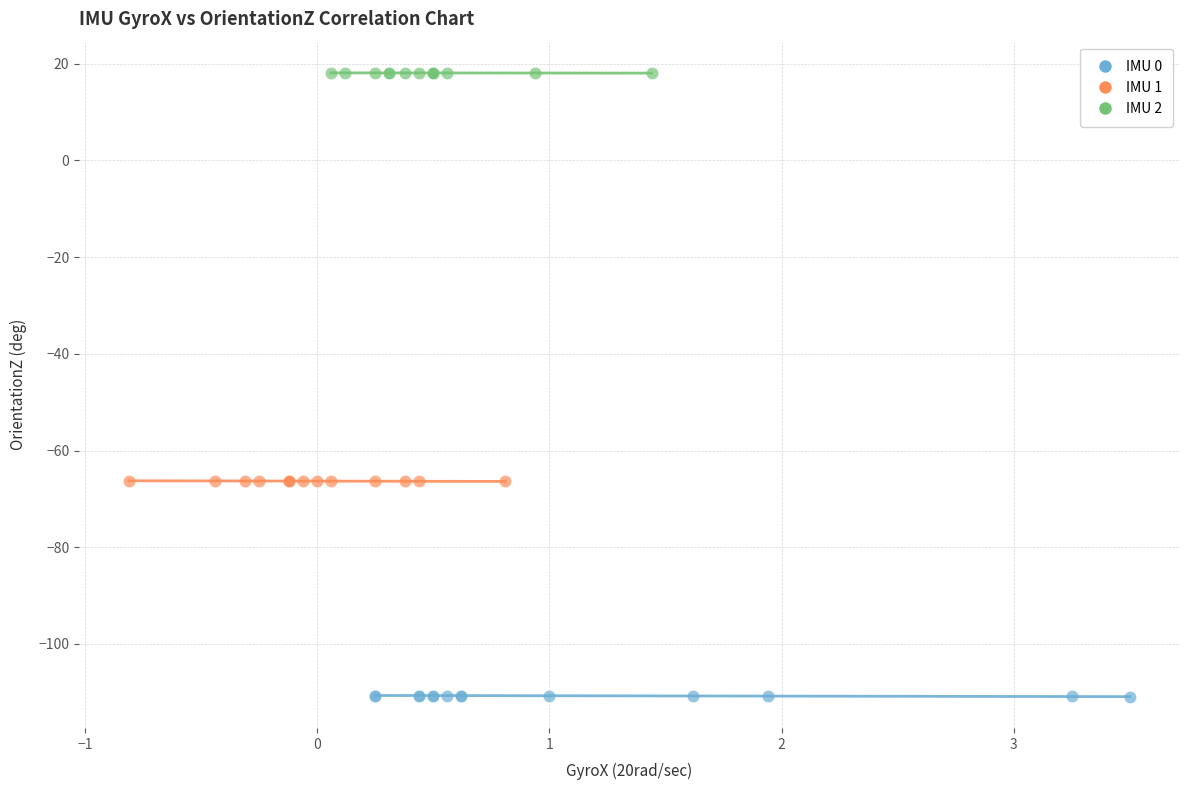

Which series reaches the minimum Y coordinate?

IMU 0